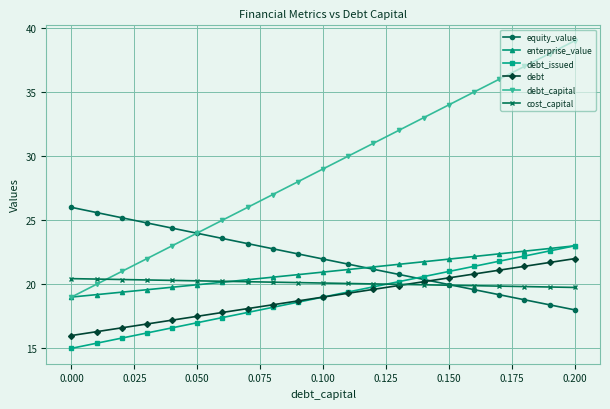

Which series has the largest range (max minus min)?

debt_capital